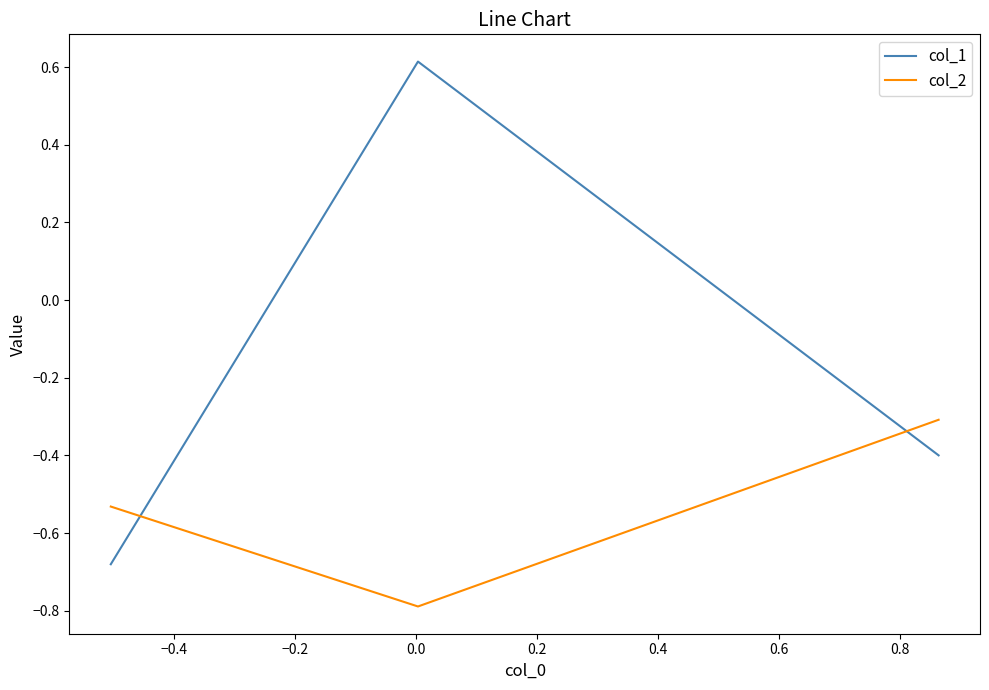

Count the number of categories in the chart.

3